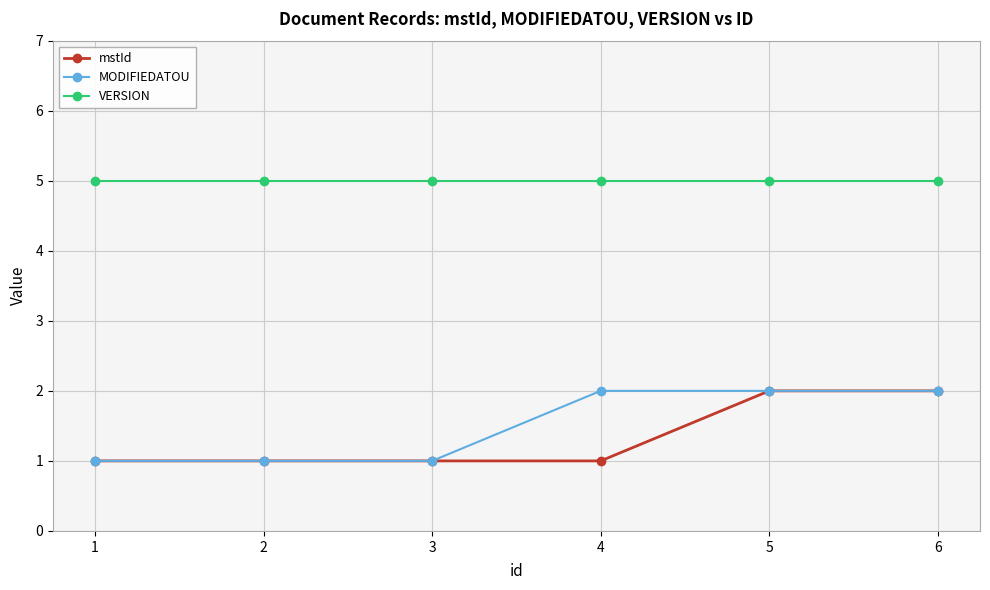

What is the average value of the VERSION series?

5